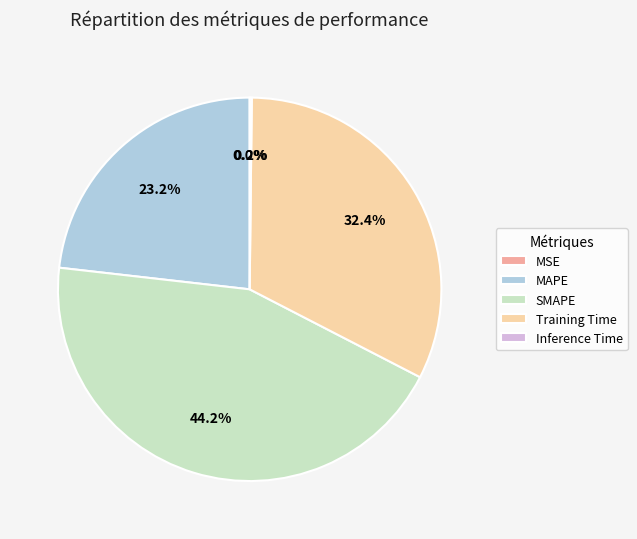

How much of the chart is everything except Training Time?

67.6%